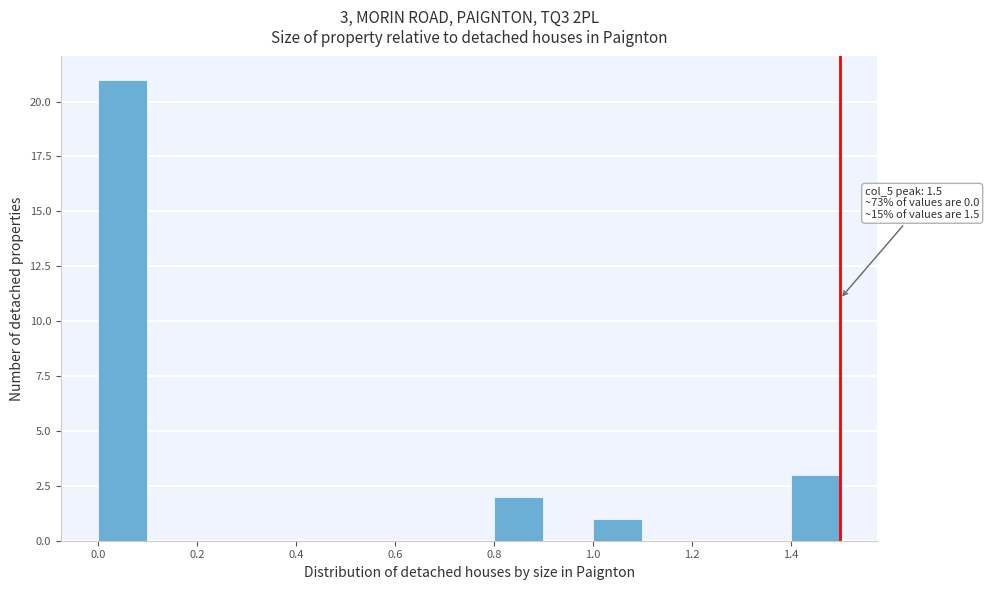

Over which range of the x-axis is the bar tallest?

0.0 to 0.1